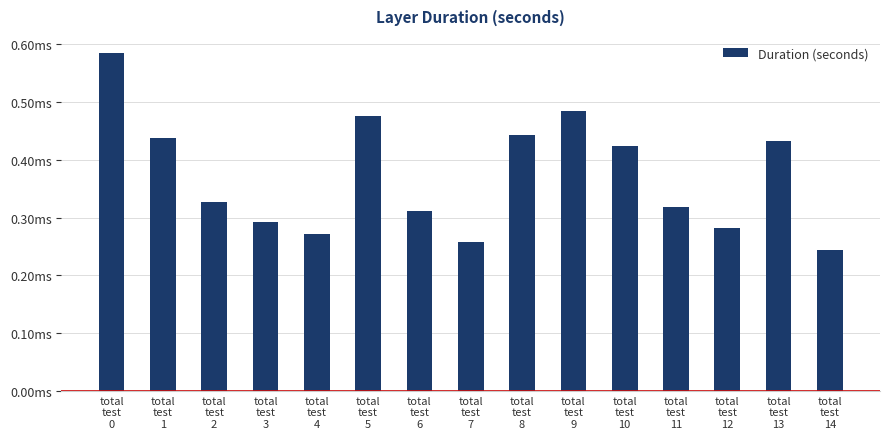

At which category does the chart reach its minimum across all series?

total
test
14